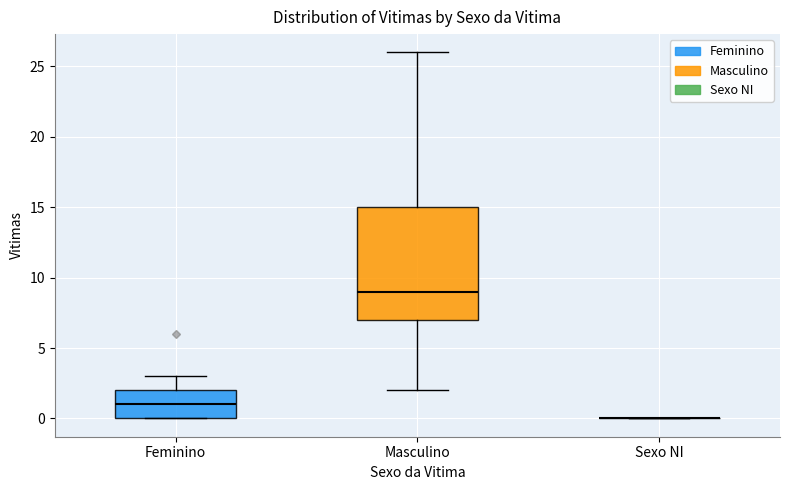

Reading left to right, transcribe this box plot: for each box, give where its median line is, the range the box spans, and where its two whiskers end, as read against the y-axis. The values are not printed on the chart, so give them approximately, as read against the axis.

Feminino: median 1, box 0 to 2, whiskers 0 to 3
Masculino: median 9, box 7 to 15, whiskers 2 to 26
Sexo NI: box collapsed to a line at 0, whiskers 0 to 0